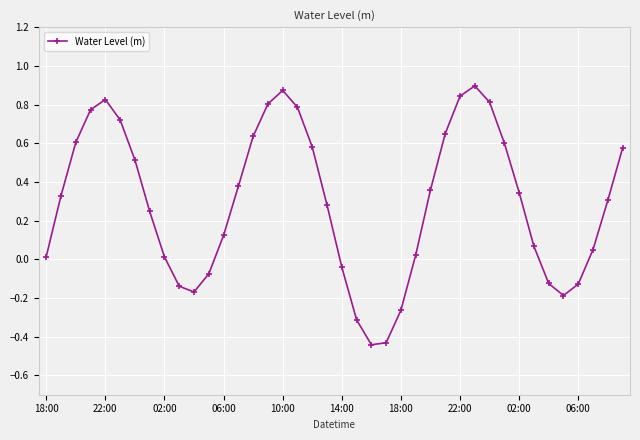

How many points are higher than both their immediate neighbors (excluding endpoints)?

3